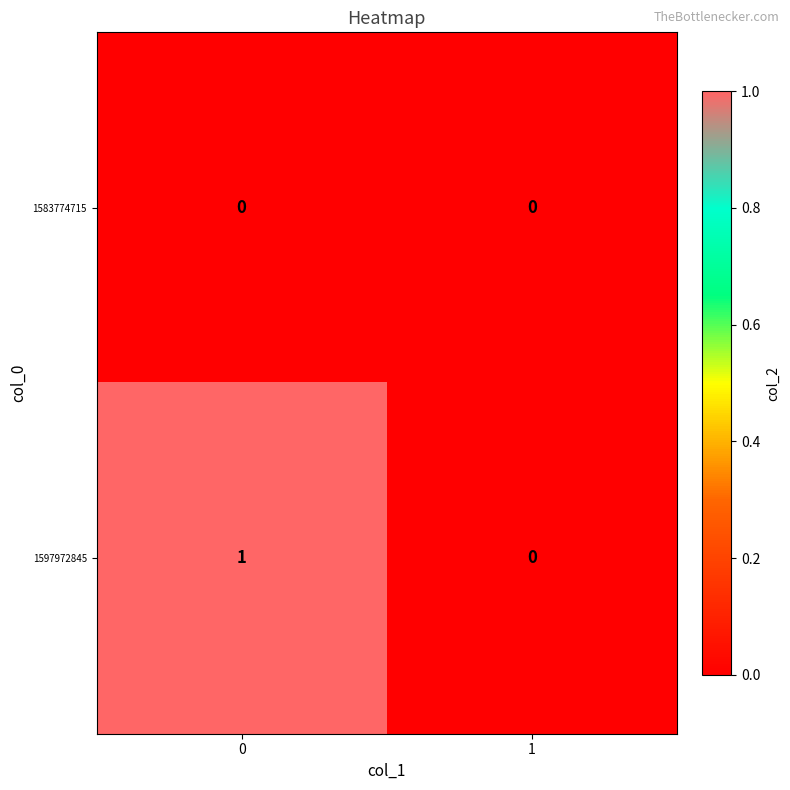

At 0, list the series in order from largest to smallest.

1597972845, 1583774715